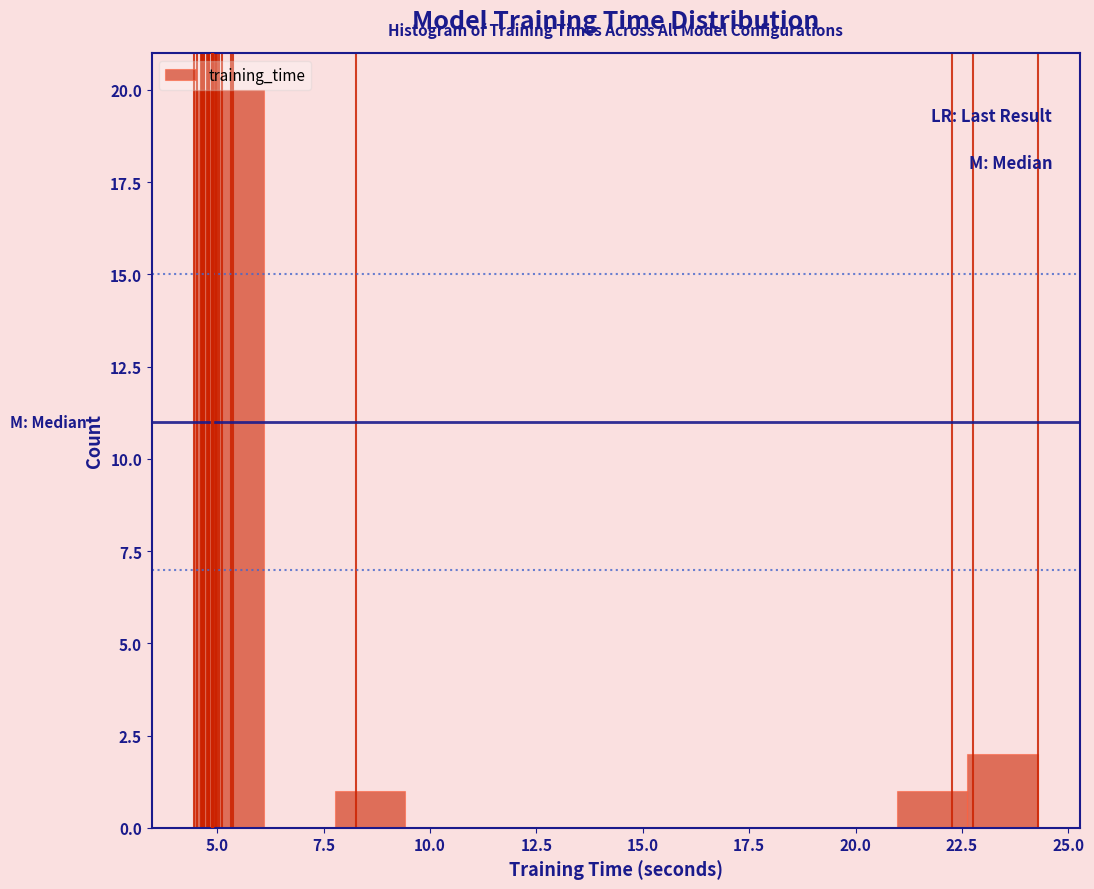

Around what value on the x-axis is the tallest bar? Give the approximate position of its centre, as read against the axis.

5.5